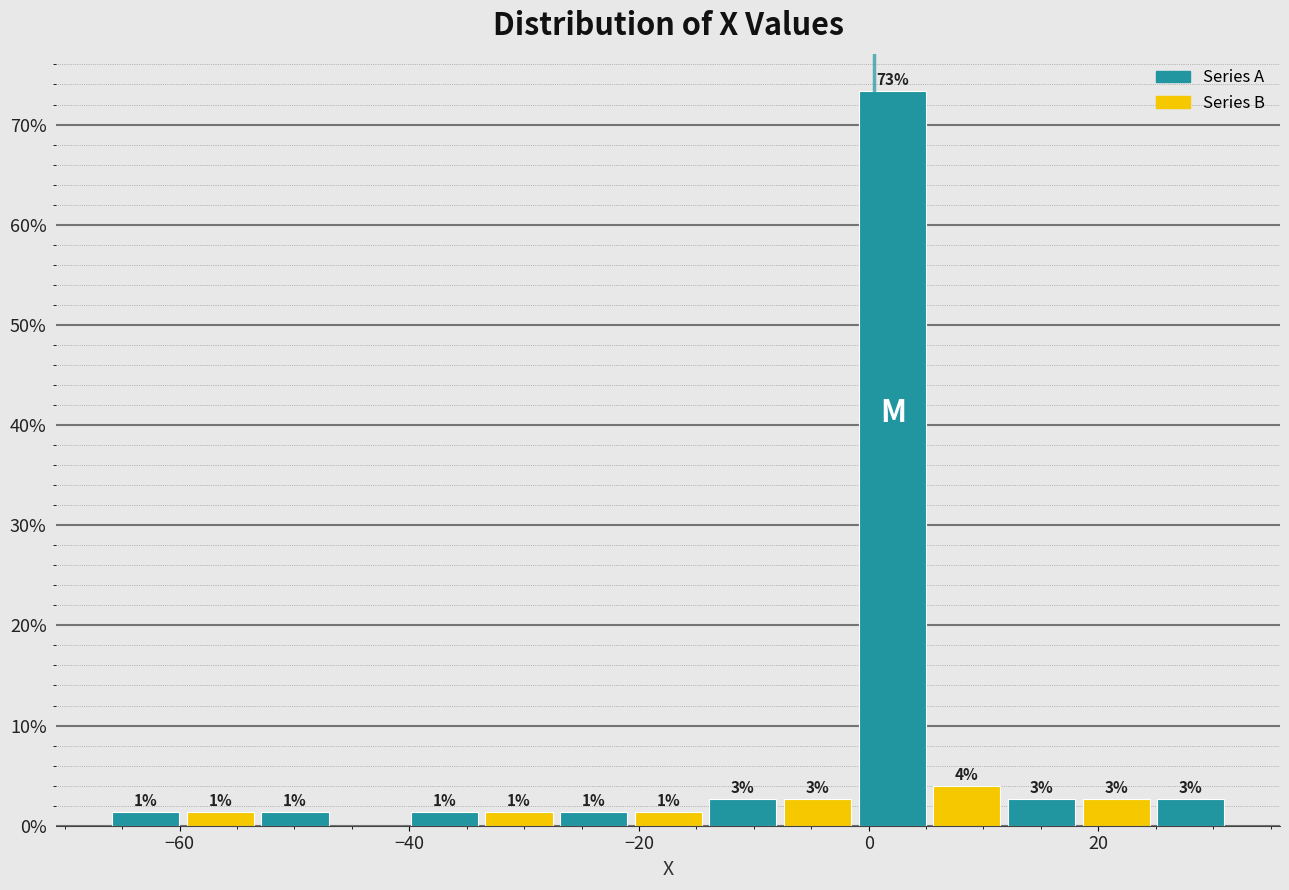

Around what value on the x-axis is the tallest bar? Give the approximate position of its centre, as read against the axis.

2